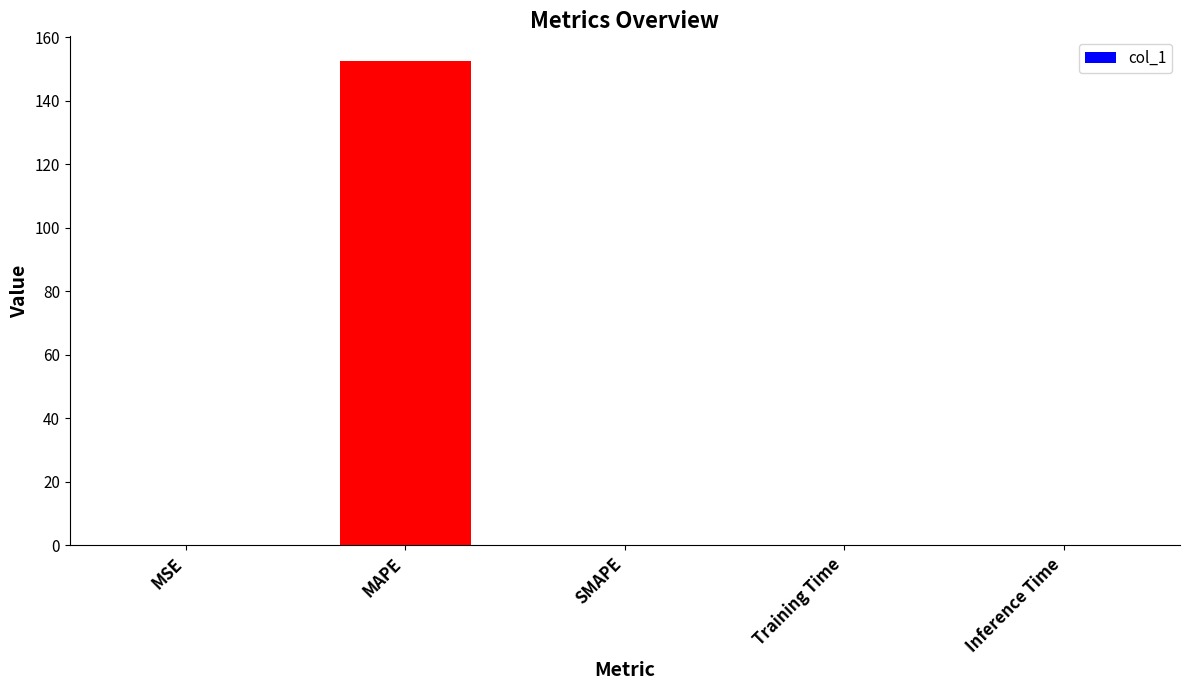

What is the sum of all values?

152.7